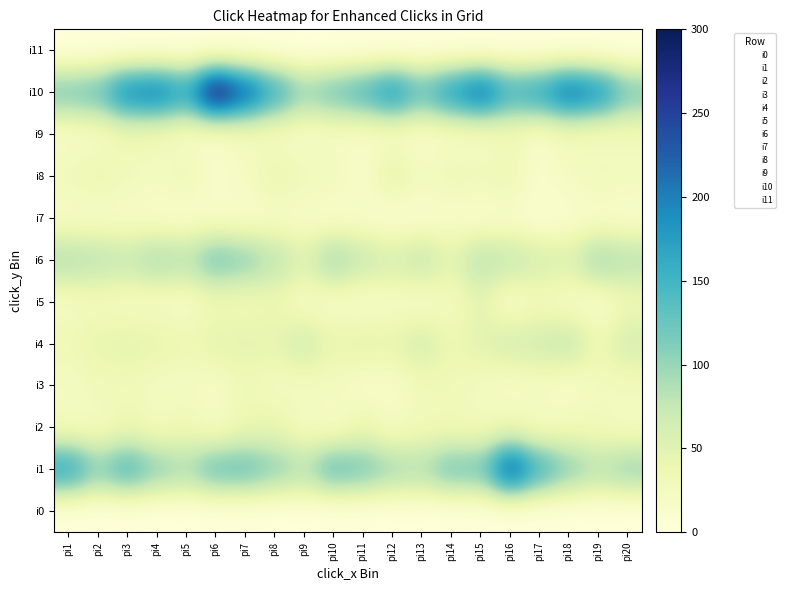

At how many categories does at least one series exceed 273?

1